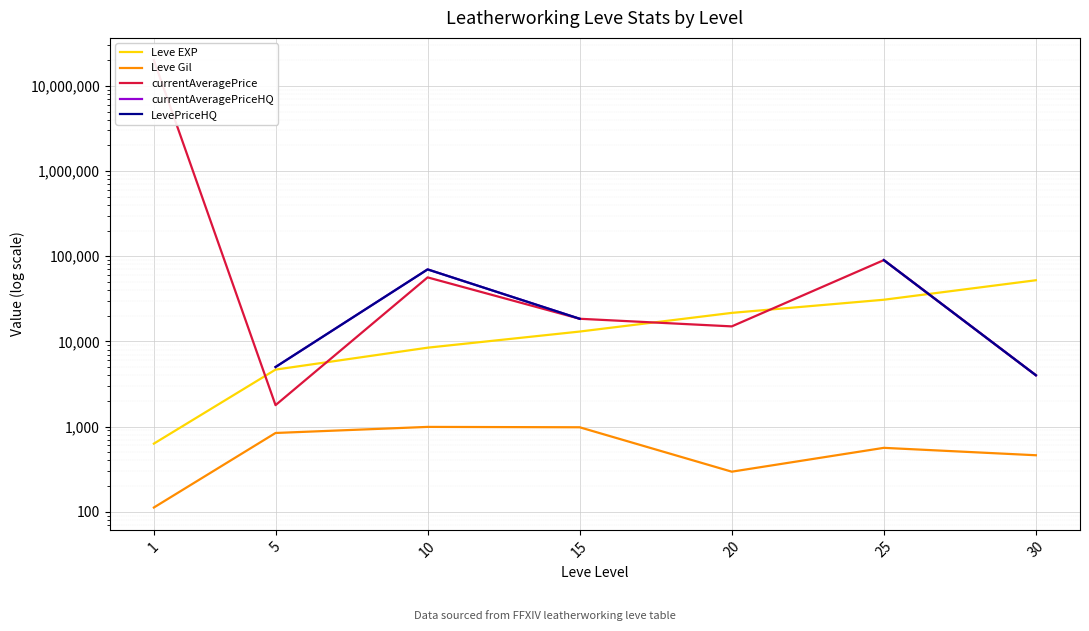

List the labels in order of Leve Gil value, largest first.

10, 15, 5, 25, 30, 20, 1